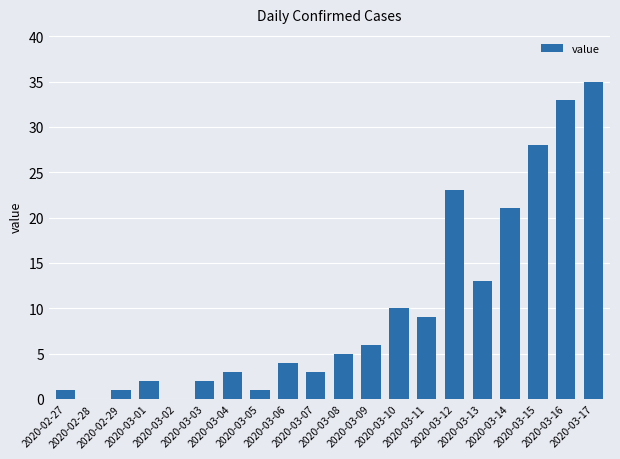

Reading left to right, list all the values displayed in this chart.

2020-02-27=1	2020-02-28=0	2020-02-29=1	2020-03-01=2	2020-03-02=0	2020-03-03=2	2020-03-04=3	2020-03-05=1	2020-03-06=4	2020-03-07=3	2020-03-08=5	2020-03-09=6	2020-03-10=10	2020-03-11=9	2020-03-12=23	2020-03-13=13	2020-03-14=21	2020-03-15=28	2020-03-16=33	2020-03-17=35